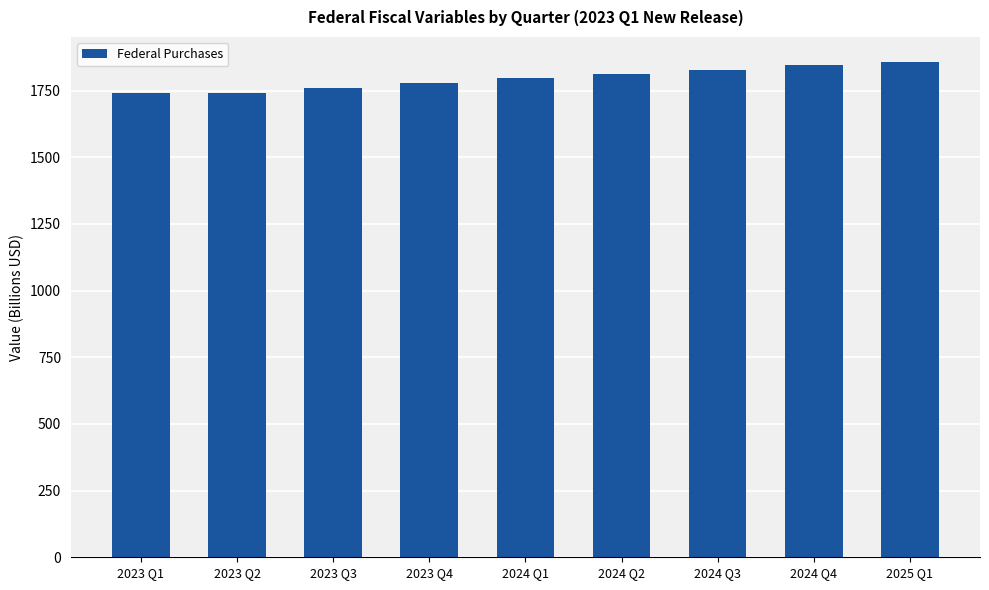

What is the maximum value shown in the chart?

1858.2